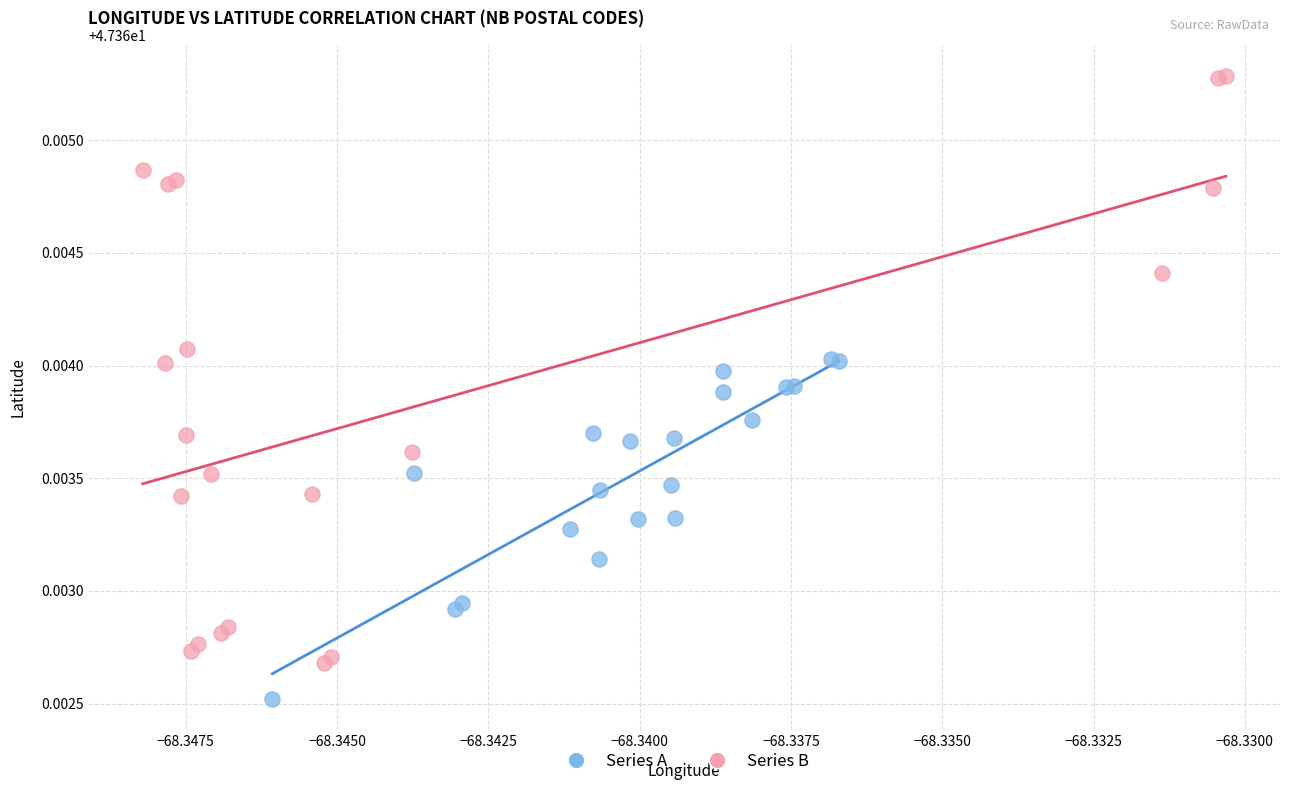

Which series contains the highest Y value?

Series B